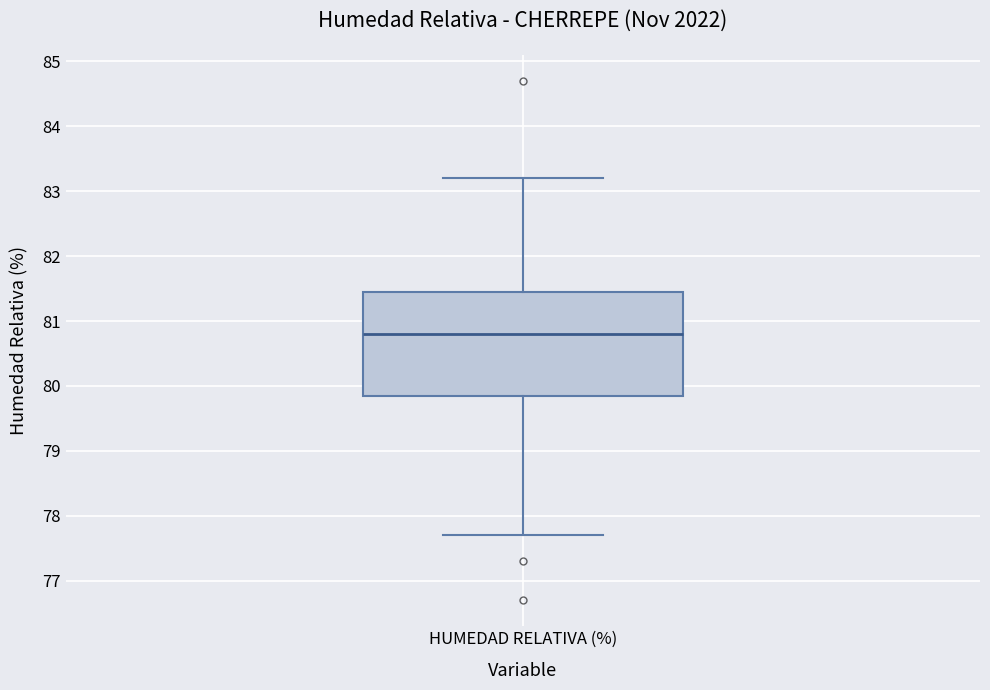

Where is the lower edge of the box for HUMEDAD RELATIVA (%) on the y-axis? The values are not printed on the chart, so give them approximately, as read against the axis.

79.9